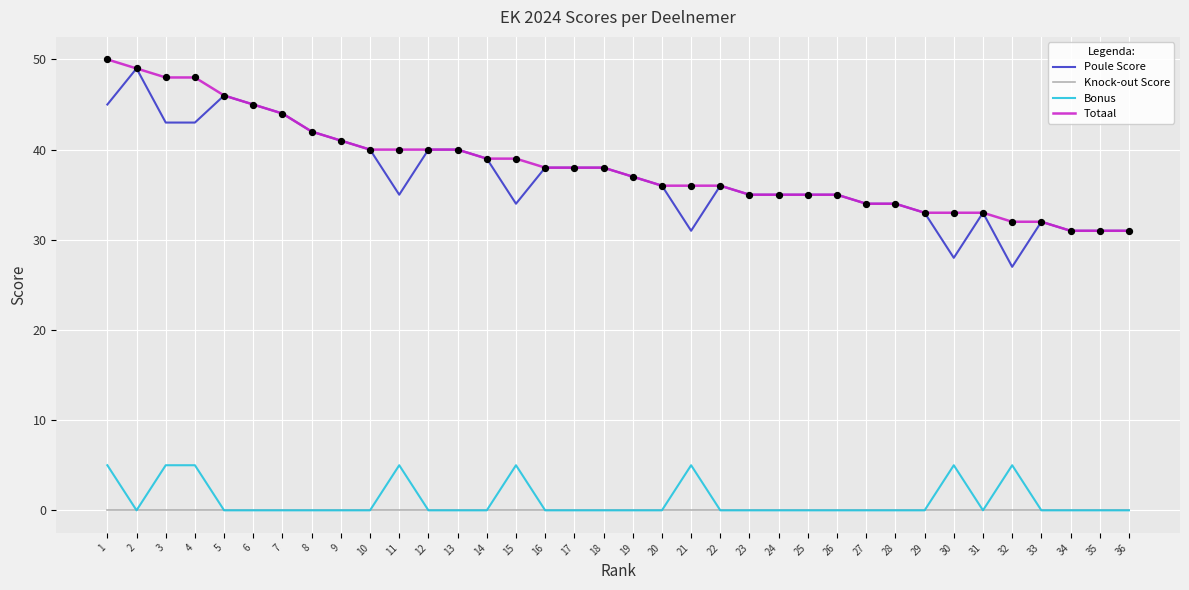

Which series has the widest spread of values?

Poule Score